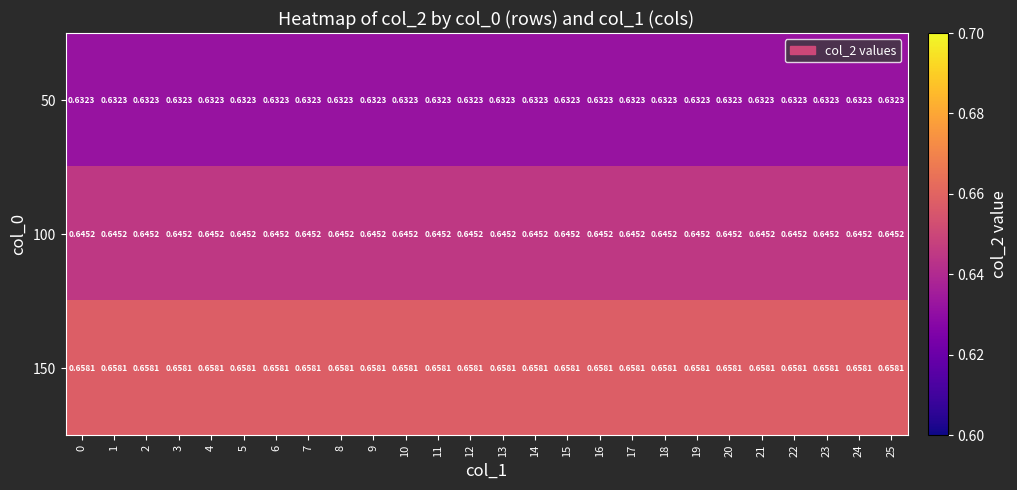

Is the value of 150 at 5 greater than the value of 50 at 25?

Yes